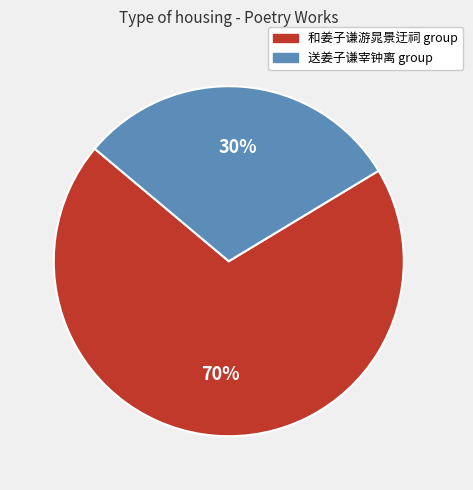

To the nearest percent, what is the difference between the largest and smallest slice percentages?

40%